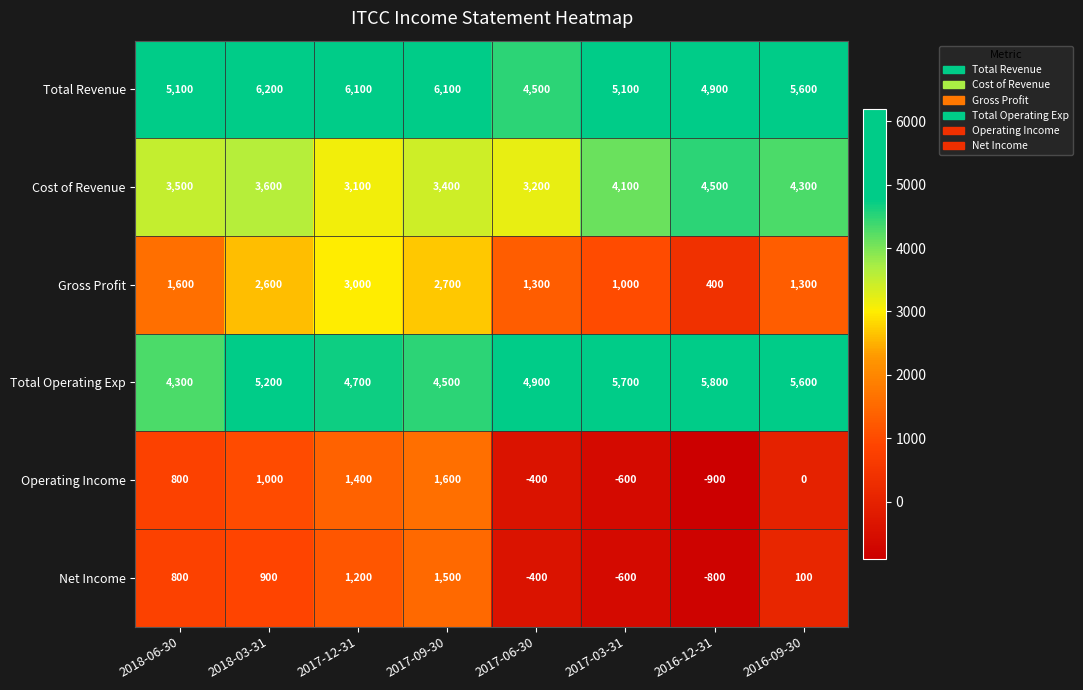

At how many categories does at least one series exceed 1498?

8